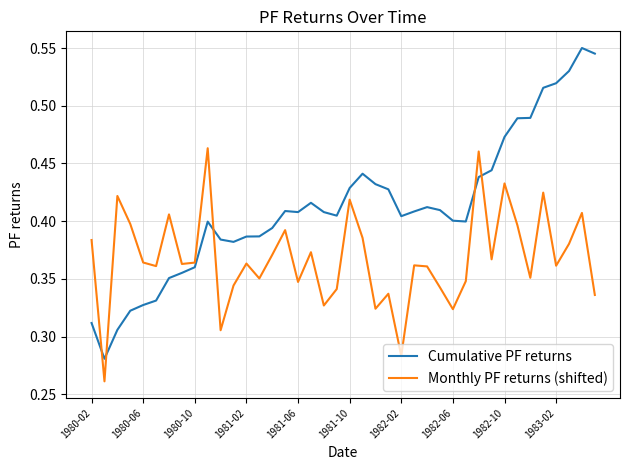

How many intersections are there between Cumulative PF returns and Monthly PF returns (shifted)?

5